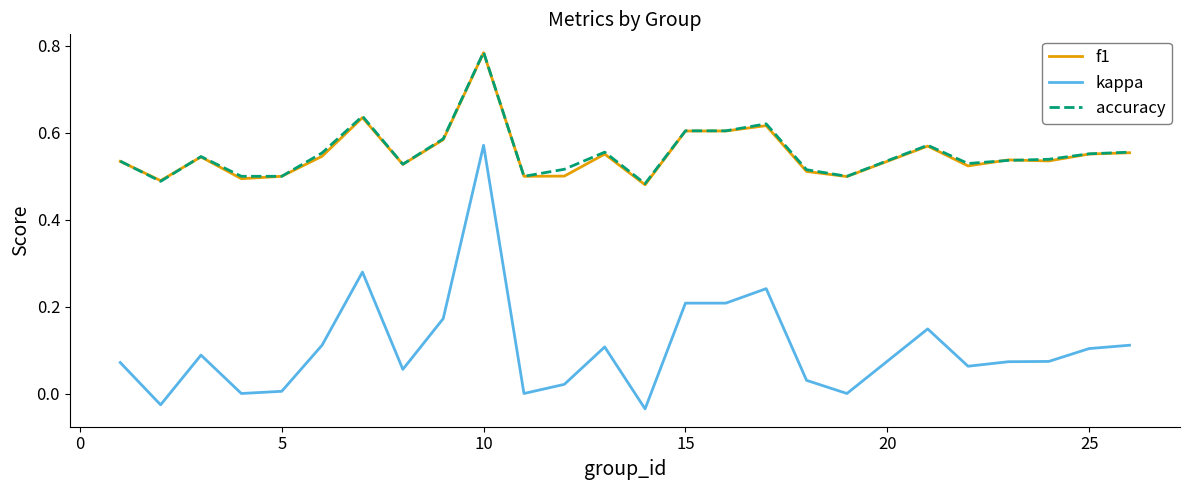

Does the chart have visible grid lines?

No